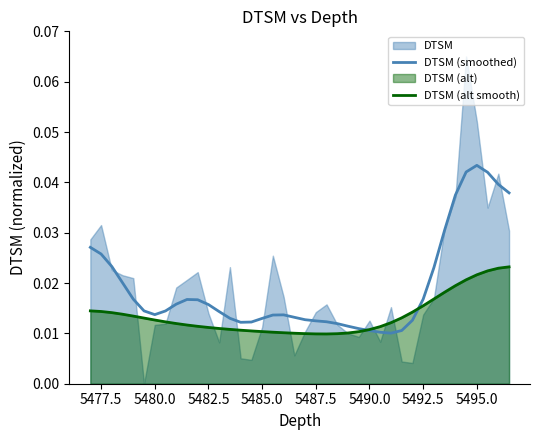

How many interior local peaks does the DTSM (smoothed) series have?

3